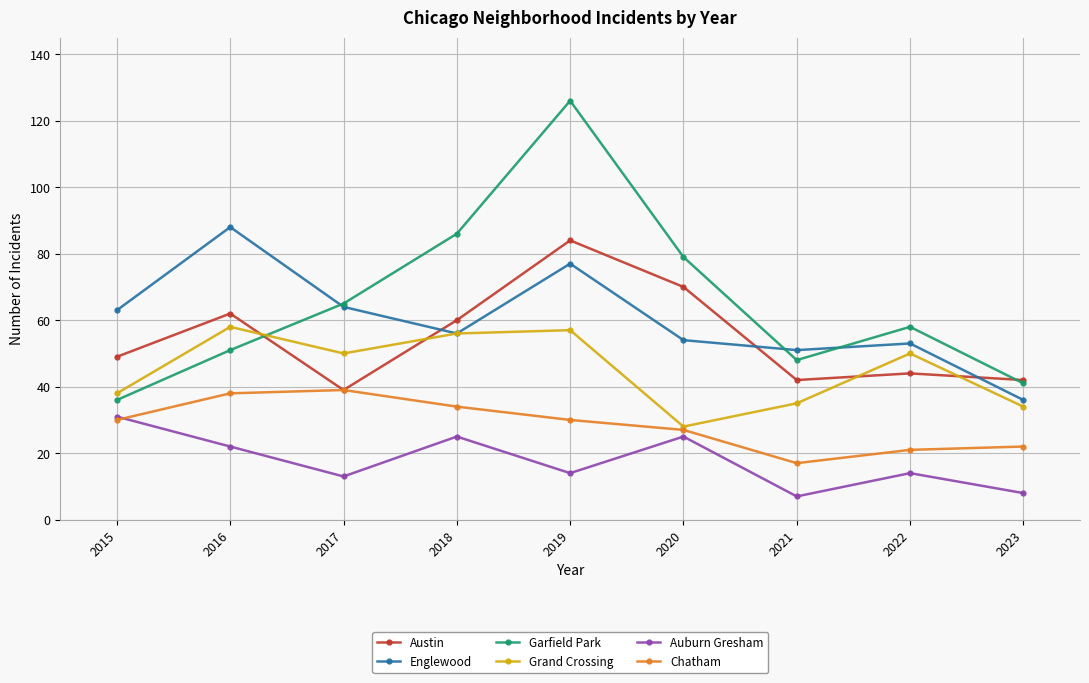

True or false: Grand Crossing and Garfield Park intersect in this chart.

True